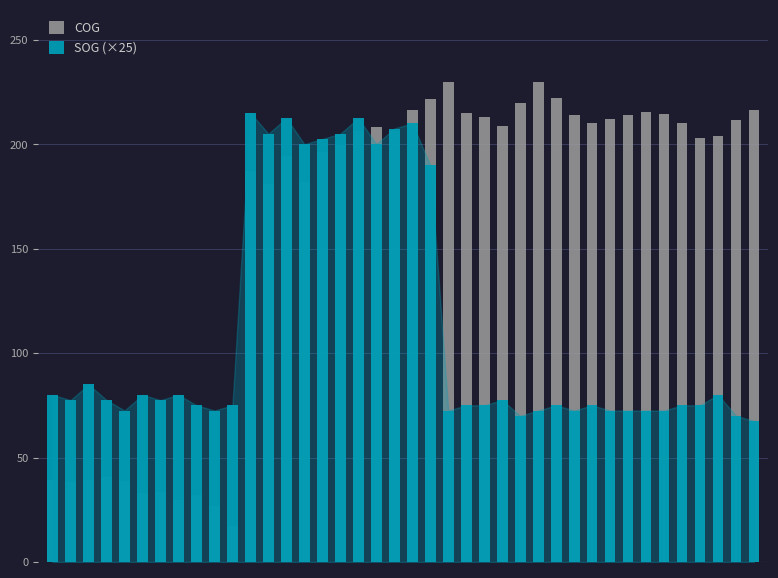

What is the smallest value displayed?

17.0